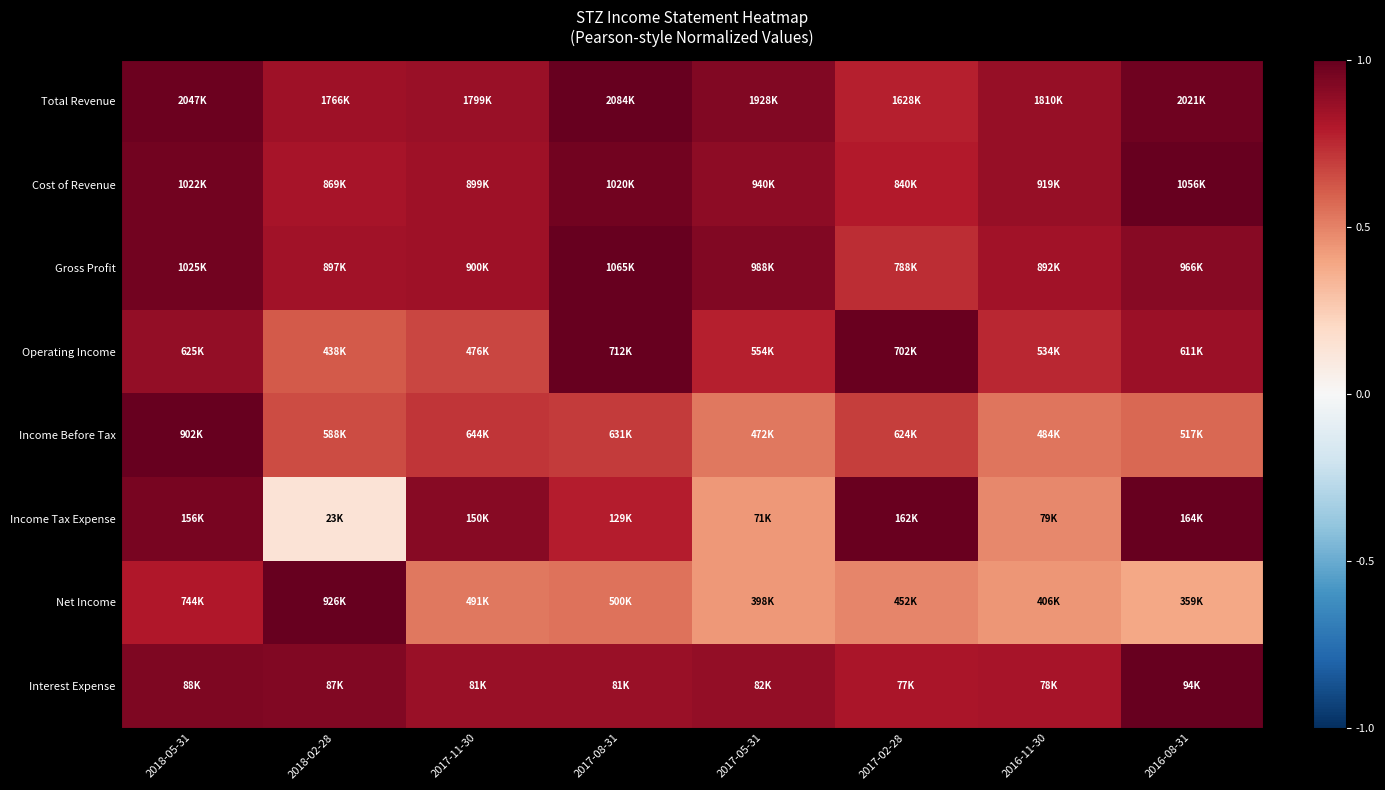

At how many categories does at least one series exceed 0?

8